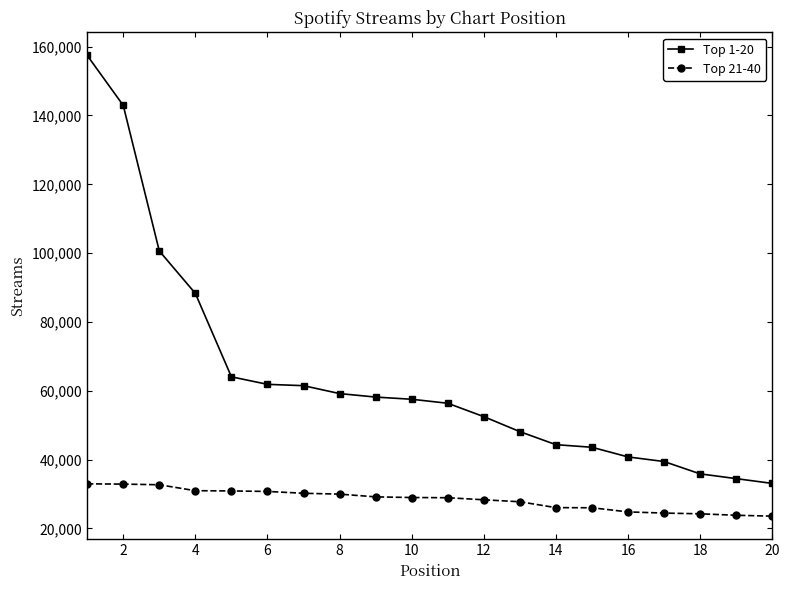

Which series has the widest spread of values?

Top 1-20